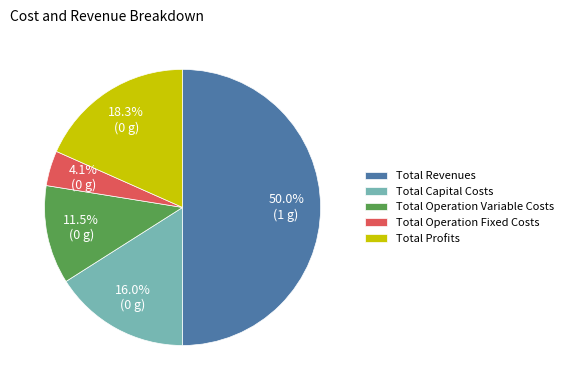

Between Total Profits and Total Operation Variable Costs, which is larger?

Total Profits